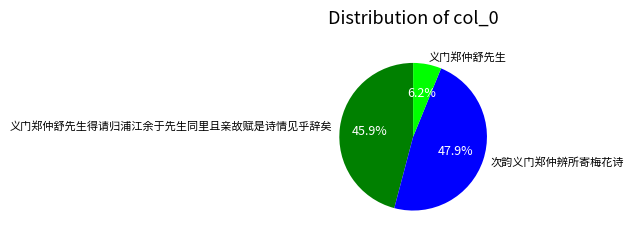

What is the ratio of the value at 义门郑仲舒先生 to the value at 次韵义门郑仲辨所寄梅花诗?

0.1